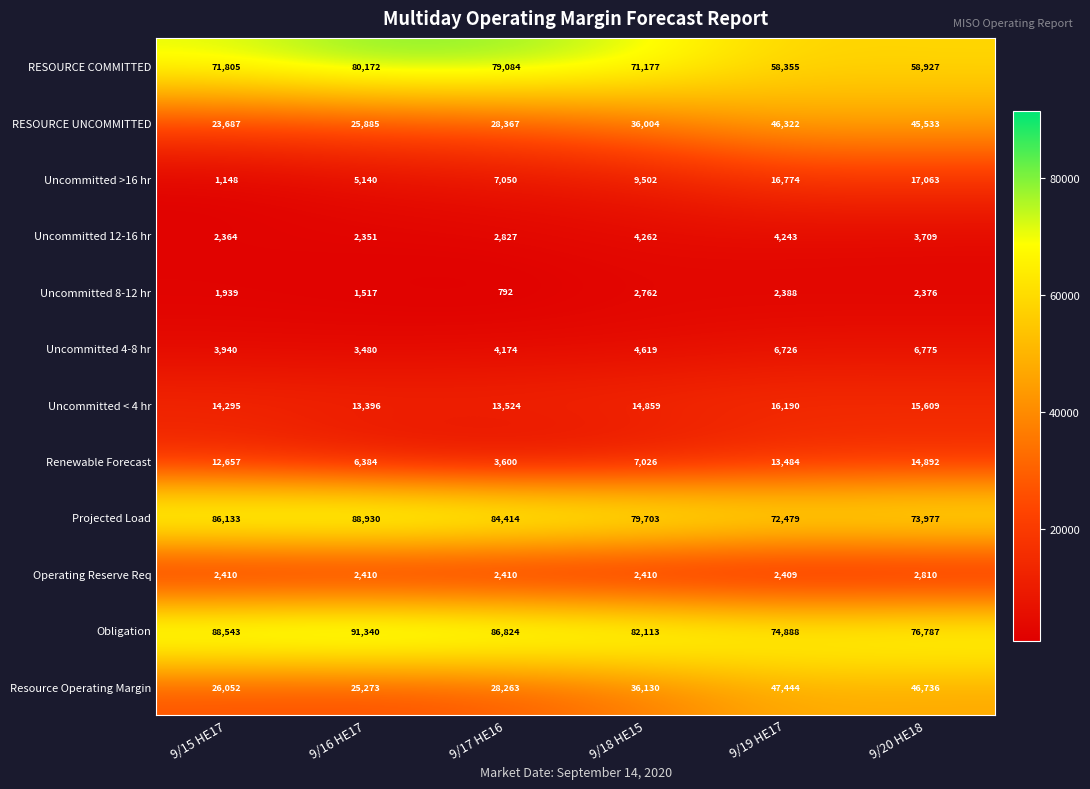

Which label corresponds to the largest value in the chart?

9/16 HE17